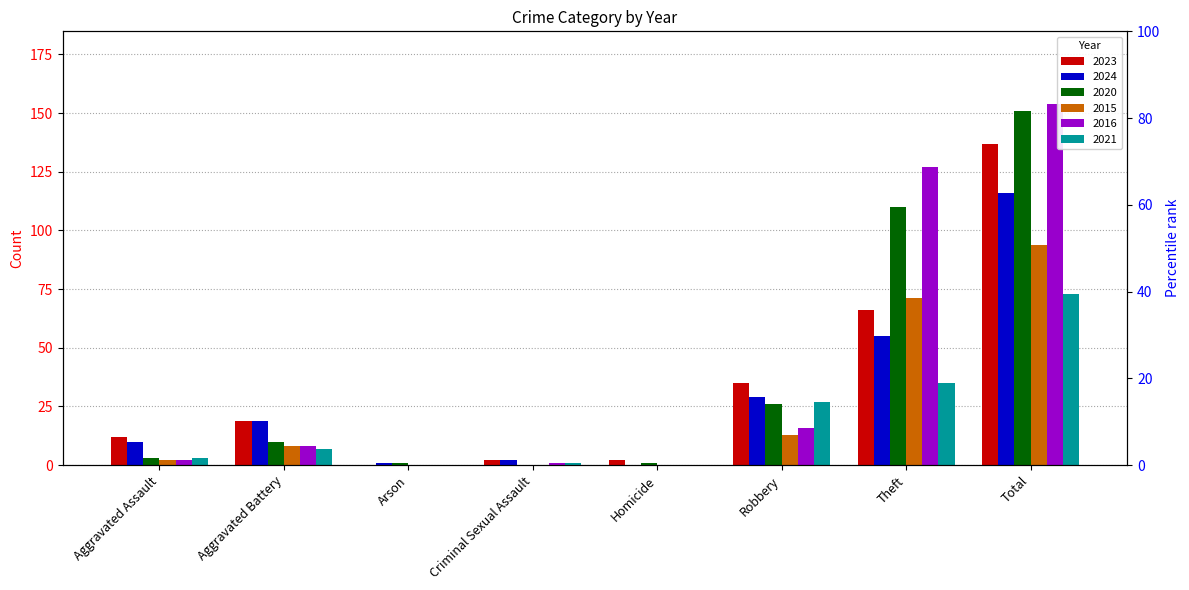

Which category has the lowest value in the 2015 series?

Arson